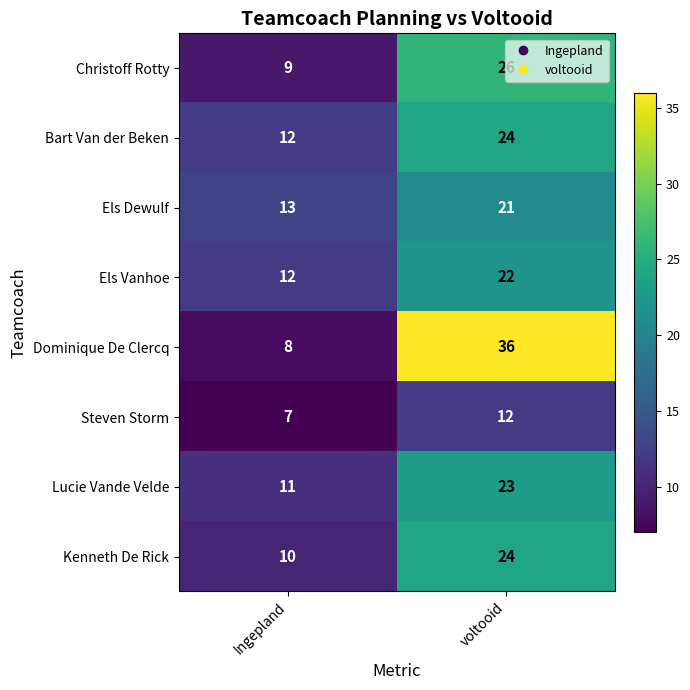

The value of Christoff Rotty at Ingepland is 6. True or false?

False